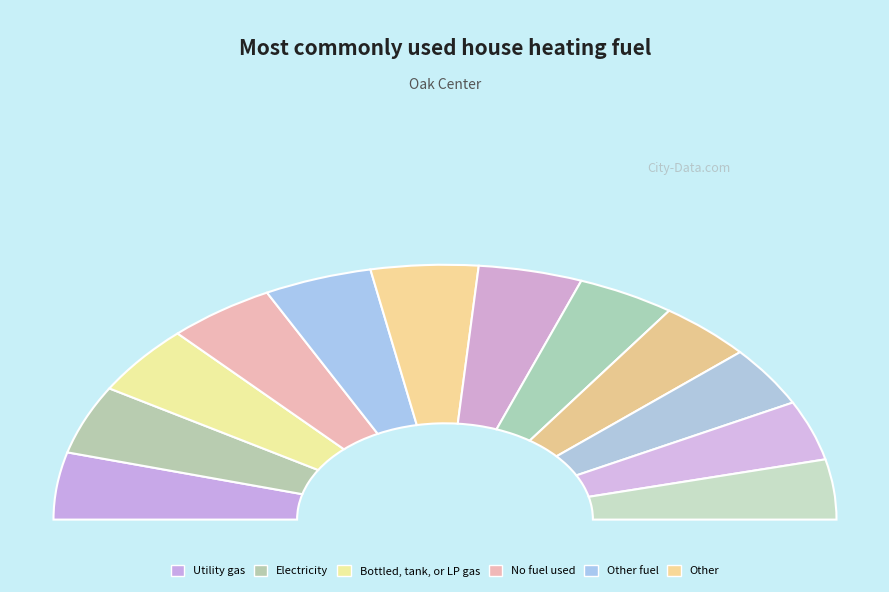

Is it true that 5 is 9% of the pie?

True